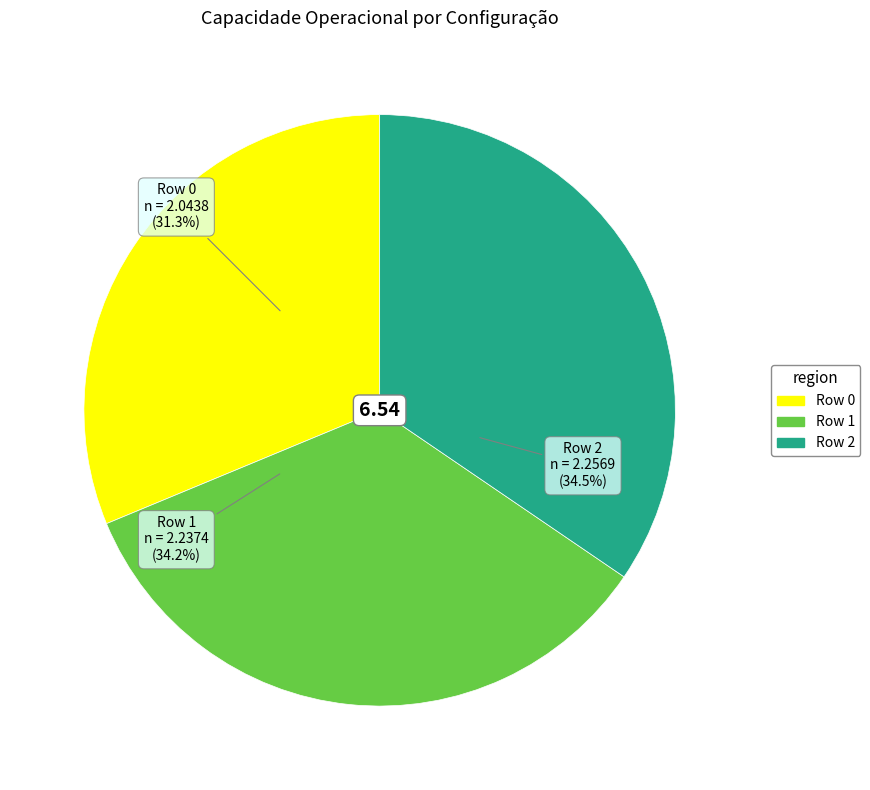

True or false: Row 0 accounts for 31% of the total.

True